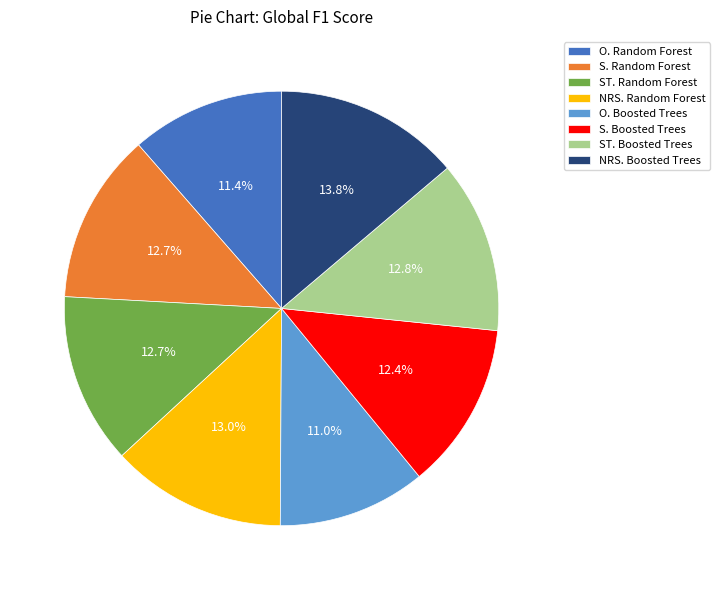

The S. Random Forest slice represents 4% of the pie. True or false?

False